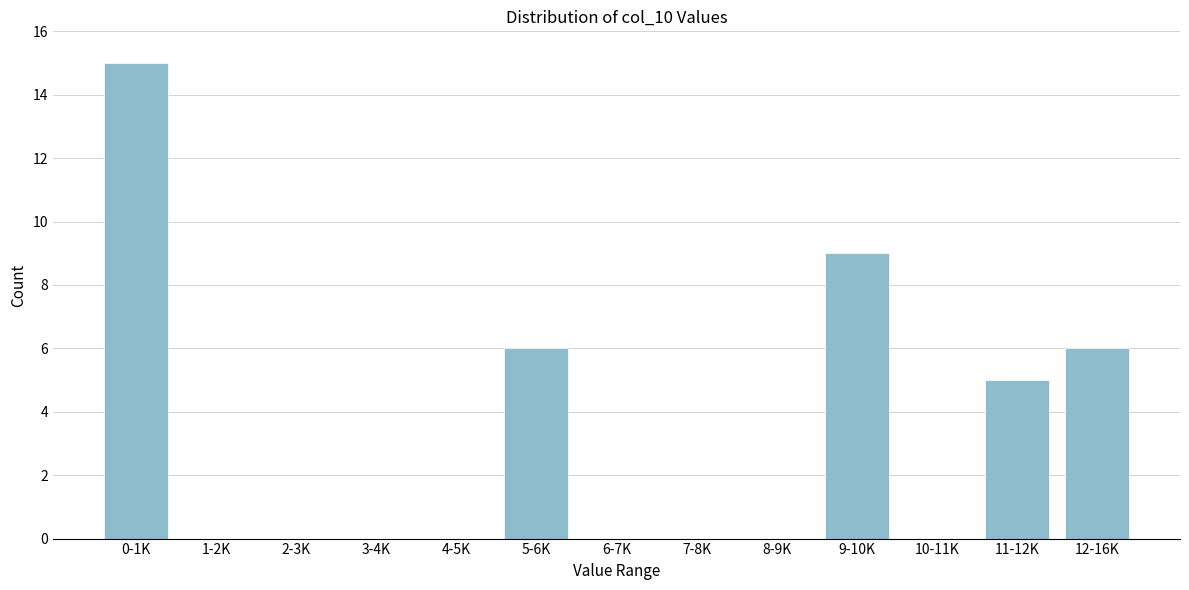

Reading right to left, what are all the values shown in this chart?

12-16K=6	11-12K=5	10-11K=0	9-10K=9	8-9K=0	7-8K=0	6-7K=0	5-6K=6	4-5K=0	3-4K=0	2-3K=0	1-2K=0	0-1K=15